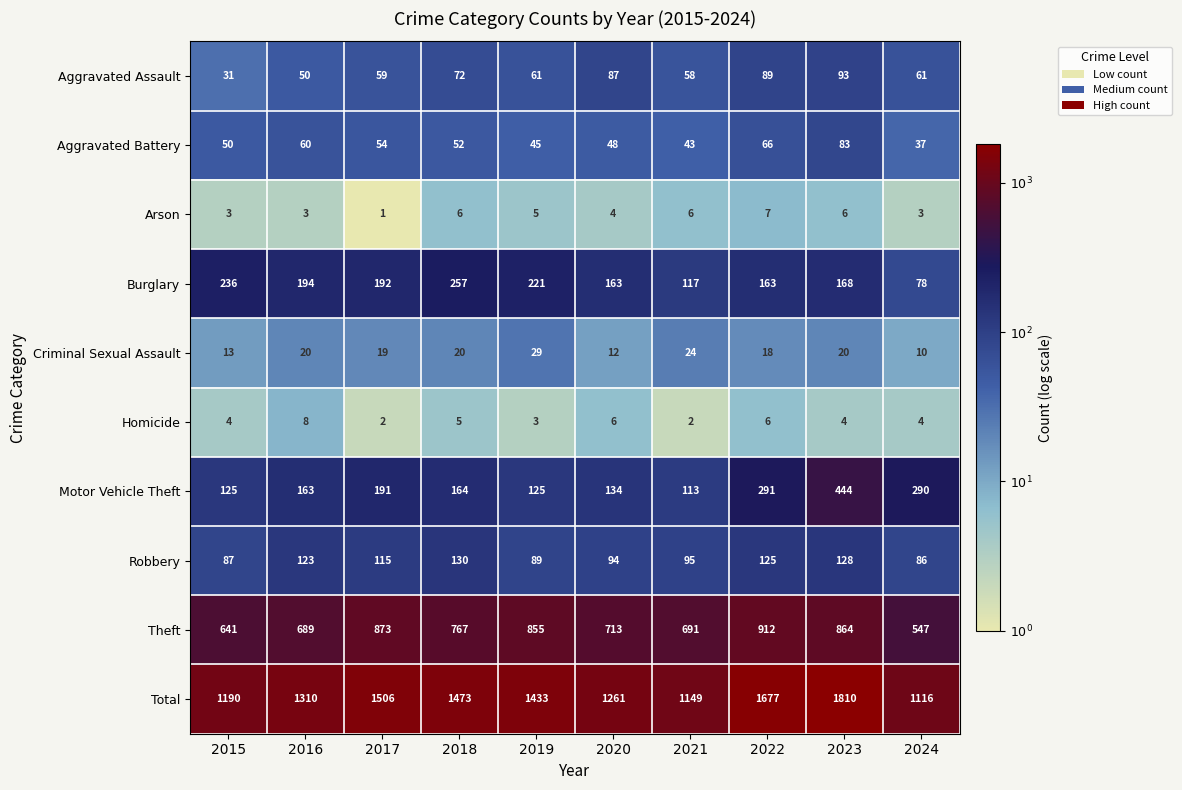

At 2015, list the series in order from largest to smallest.

Total, Theft, Burglary, Motor Vehicle Theft, Robbery, Aggravated Battery, Aggravated Assault, Criminal Sexual Assault, Homicide, Arson